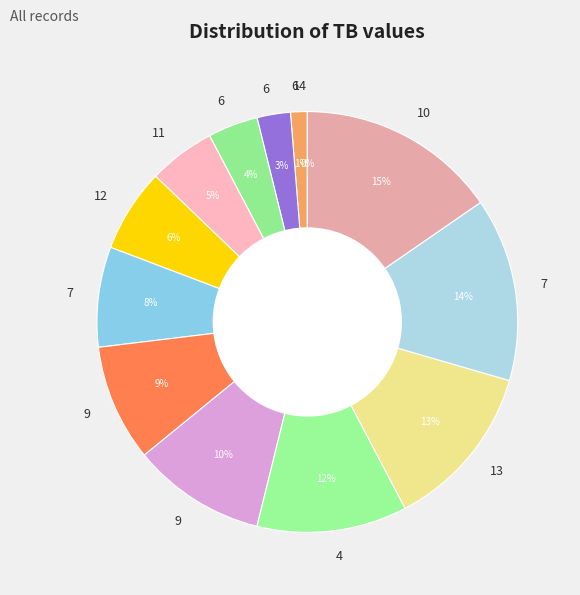

What percentage is the 13 slice, to the nearest percent?

13%